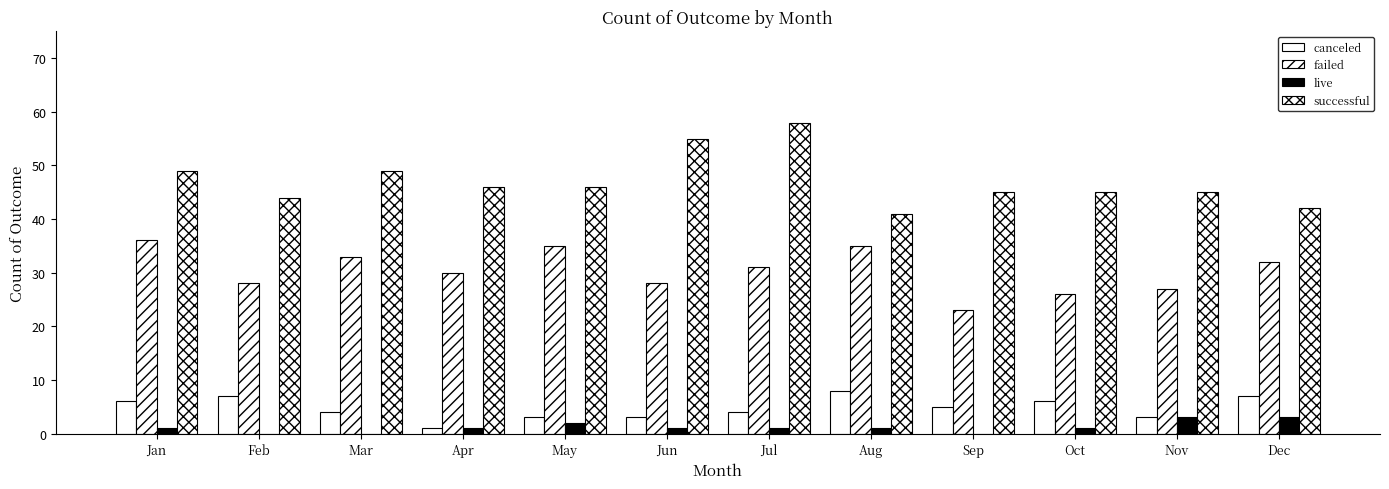

How many groups of bars are there?

12